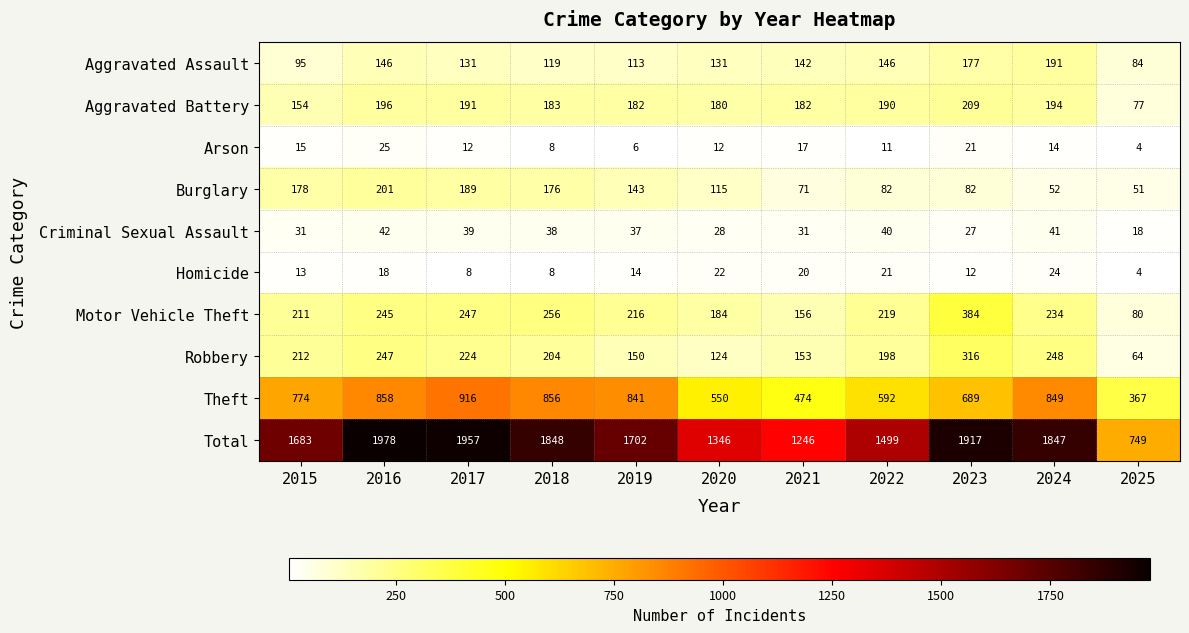

What is the difference between the second highest and second lowest values in the Burglary series?

137